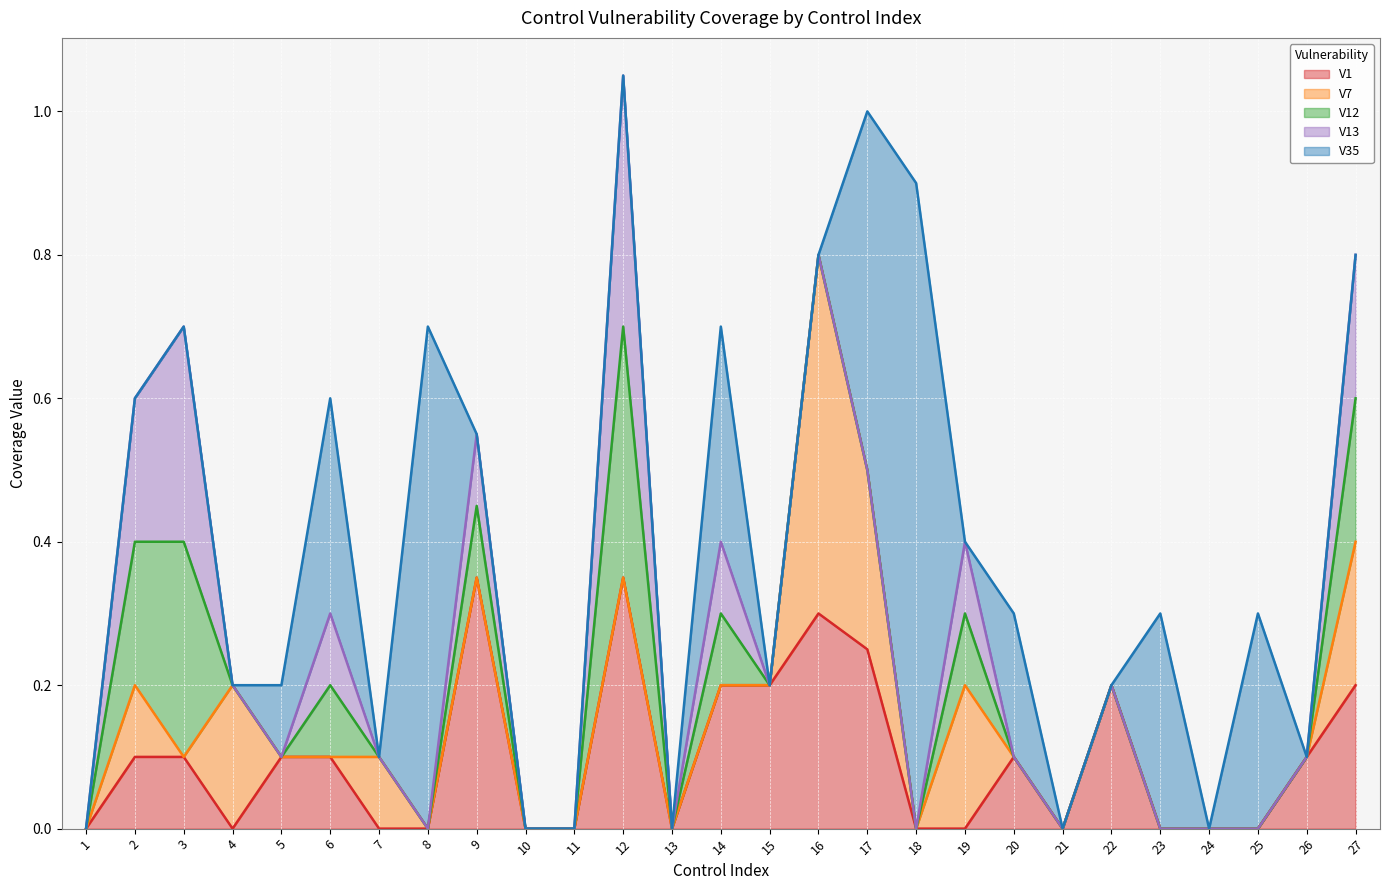

Which has a higher value, 18 or 17?

17